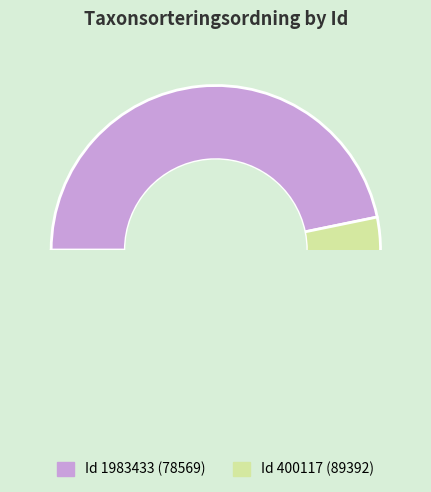

Rank the categories by value from lowest to highest.

1983433, 400117